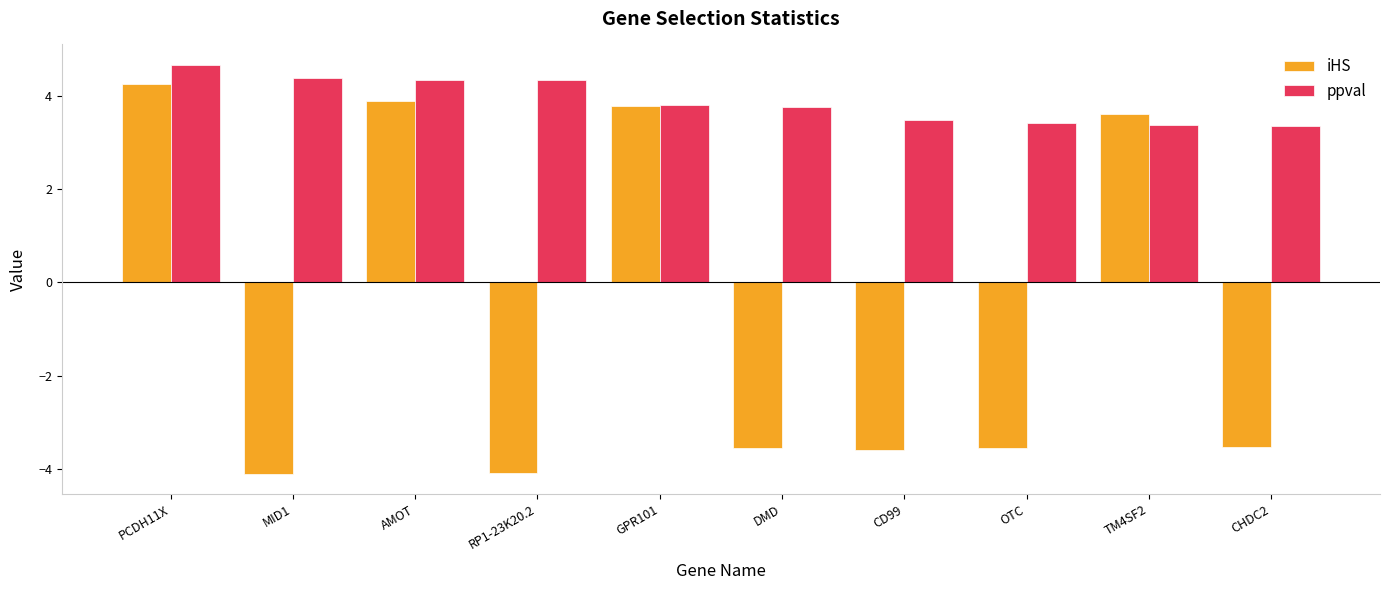

How many ppval values are between 3 and 4?

6